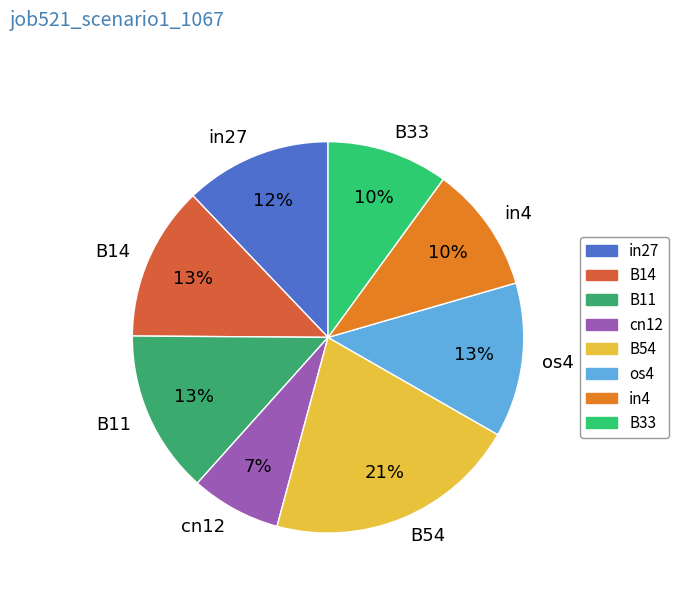

To the nearest percent, what portion does in4 represent?

10%